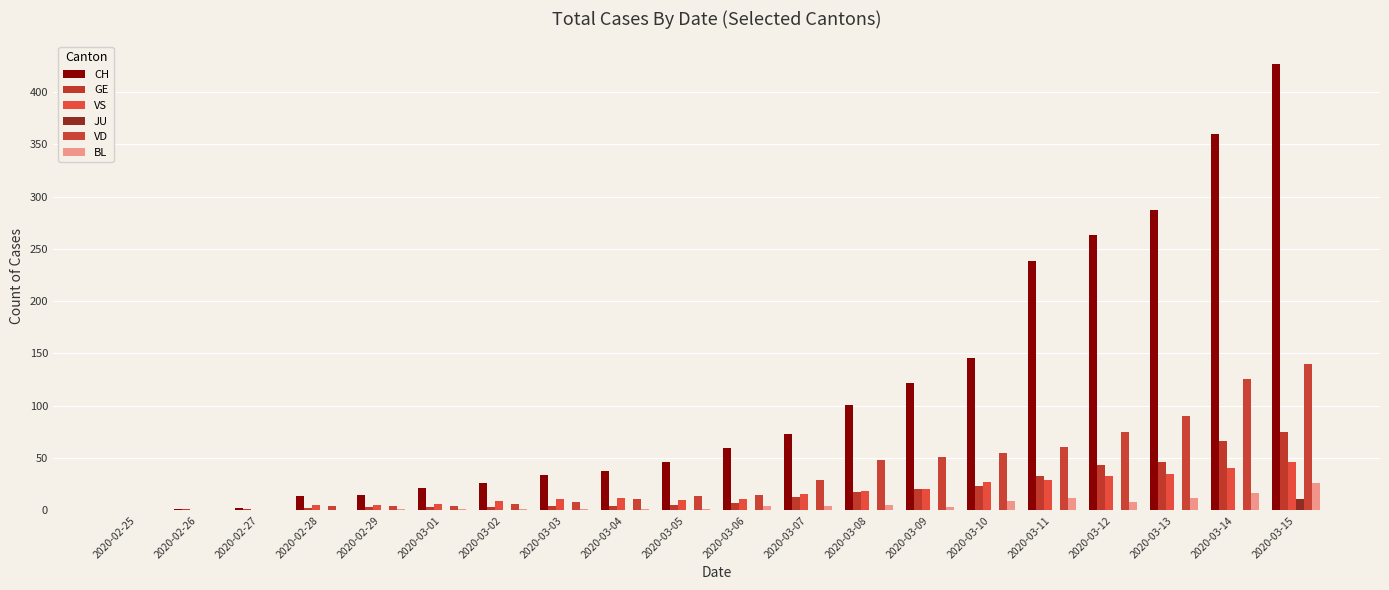

Count the number of data series in this chart.

6